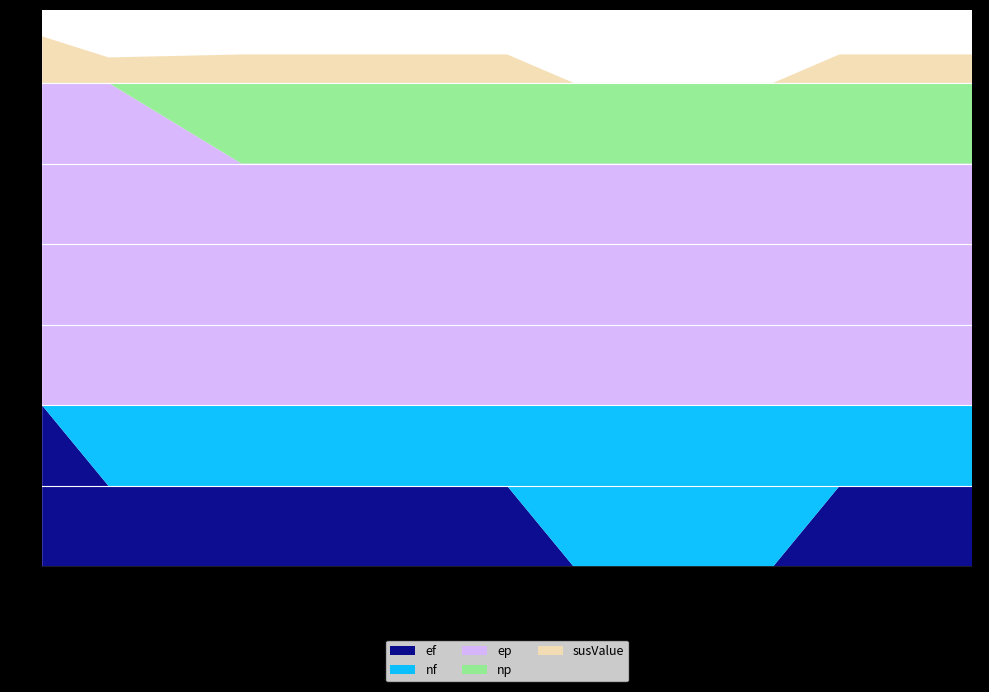

Reading right to left, transcribe all the data shown in this chart.

ef: 32=1.0	30=1.0	29=0.0	28=0.0	27=0.0	26=0.0	25=1.0	23=1.0	22=1.0	21=1.0	19=1.0	18=2.0
nf: 32=1.0	30=1.0	29=2.0	28=2.0	27=2.0	26=2.0	25=1.0	23=1.0	22=1.0	21=1.0	19=1.0	18=0.0
ep: 32=3.0	30=3.0	29=3.0	28=3.0	27=3.0	26=3.0	25=3.0	23=3.0	22=3.0	21=3.0	19=4.0	18=4.0
np: 32=1.0	30=1.0	29=1.0	28=1.0	27=1.0	26=1.0	25=1.0	23=1.0	22=1.0	21=1.0	19=0.0	18=0.0
susValue: 32=0.4	30=0.4	29=0.0	28=0.0	27=0.0	26=0.0	25=0.4	23=0.4	22=0.4	21=0.4	19=0.3	18=0.6